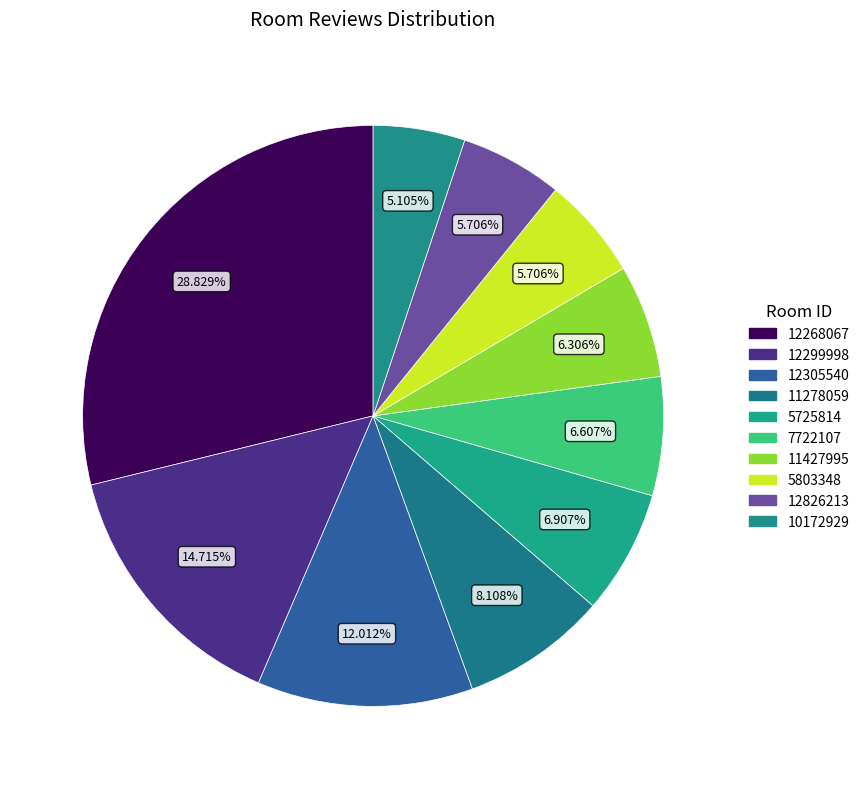

Which has a higher value, 5803348 or 12826213?

5803348